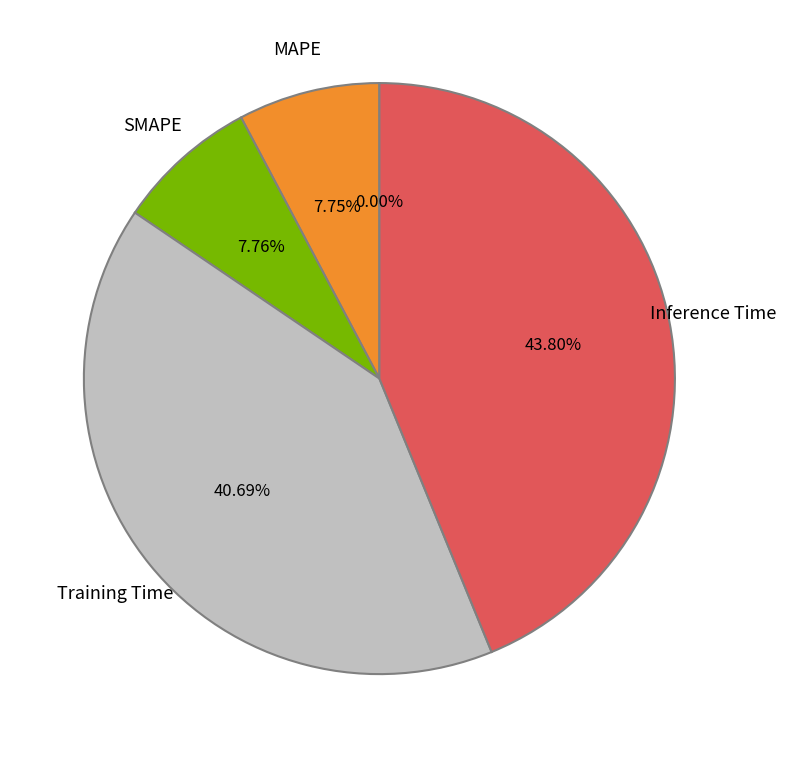

Does any single category account for the majority?

No